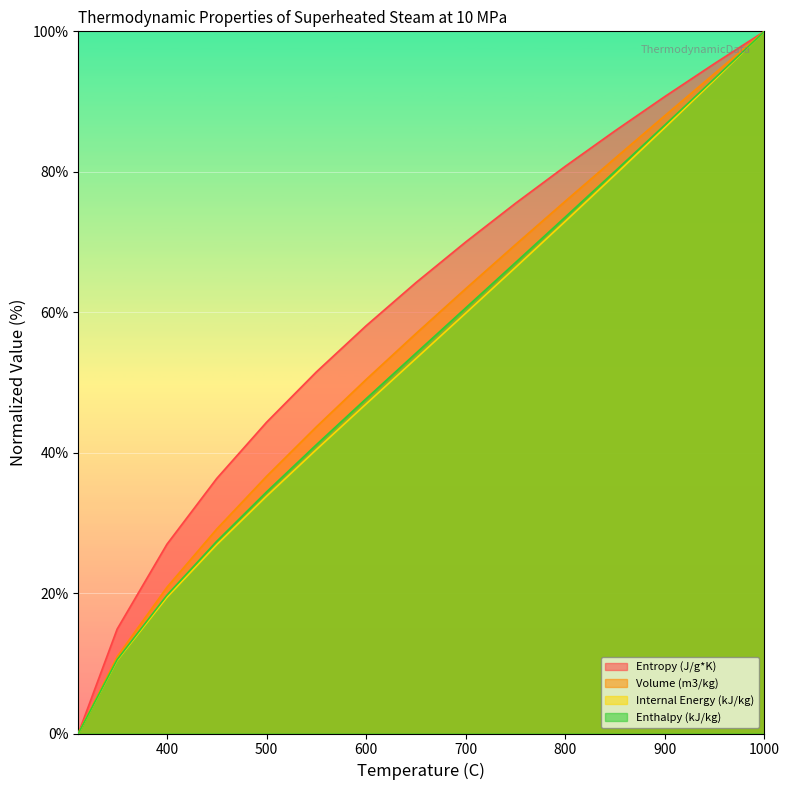

Reading left to right, list all the values displayed in this chart.

Volume (m3/kg): 311=0.0	350=10.9	400=20.8	450=29.1	500=36.6	550=43.7	600=50.4	650=57.0	700=63.3	750=69.6	800=75.8	850=81.9	900=88.0	950=94.0	1000=100.0
Internal Energy (kJ/kg): 311=0.0	350=10.4	400=19.4	450=26.9	500=33.8	550=40.4	600=46.9	650=53.4	700=59.9	750=66.4	800=72.9	850=79.6	900=86.3	950=93.1	1000=100.0
Enthalpy (kJ/kg): 311=0.0	350=10.5	400=19.7	450=27.4	500=34.4	550=41.1	600=47.7	650=54.2	700=60.6	750=67.1	800=73.6	850=80.1	900=86.7	950=93.3	1000=100.0
Entropy (J/g*K): 311=0.0	350=14.9	400=27.0	450=36.3	500=44.3	550=51.5	600=58.1	650=64.2	700=70.0	750=75.5	800=80.8	850=85.8	900=90.7	950=95.4	1000=100.0